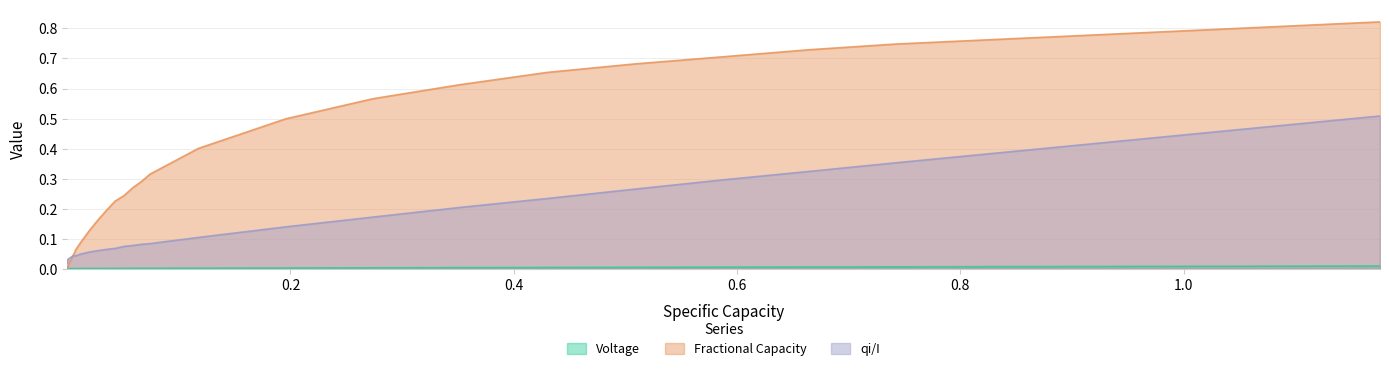

True or false: Voltage and qi/I intersect in this chart.

False